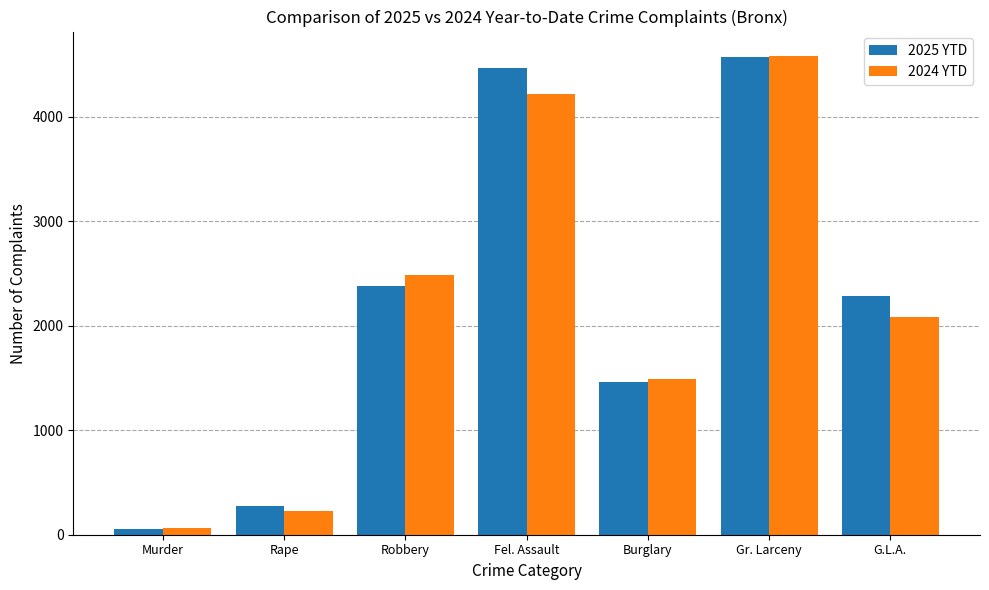

True or false: 2025 YTD has a value of 1483 at G.L.A..

False